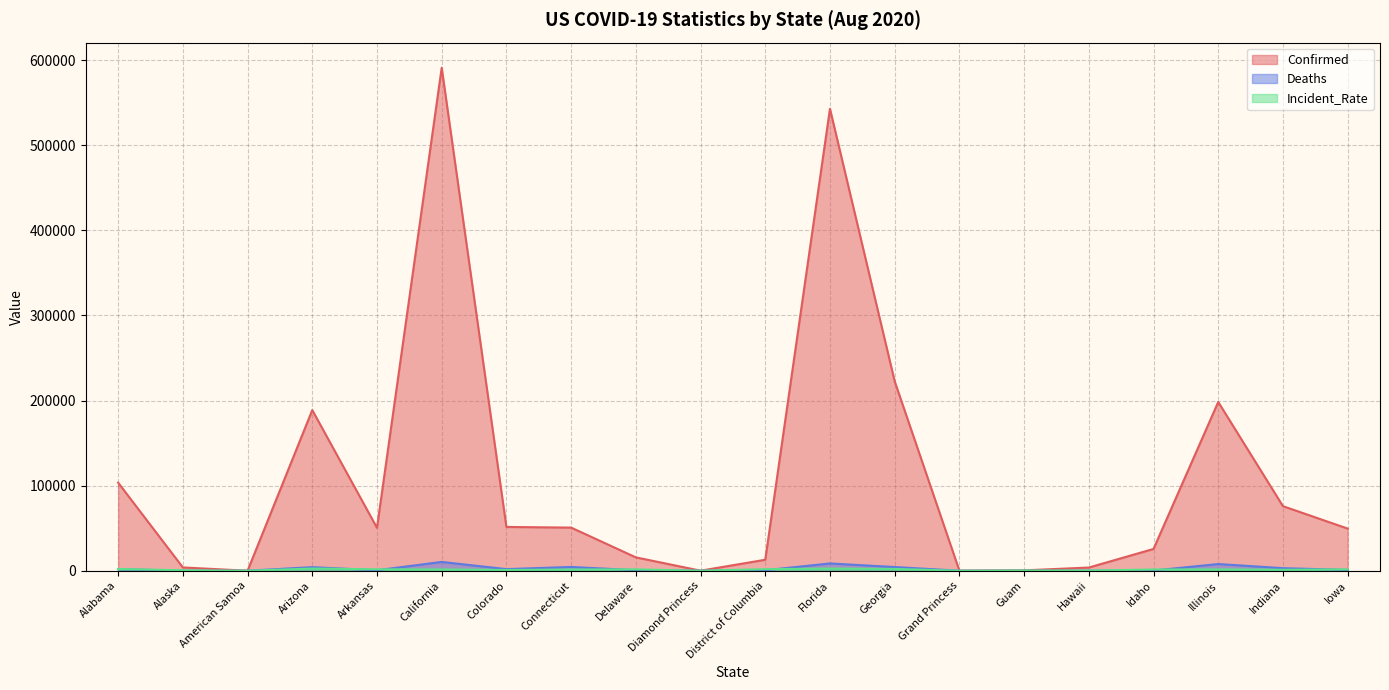

At how many categories does at least one series exceed 476128?

2